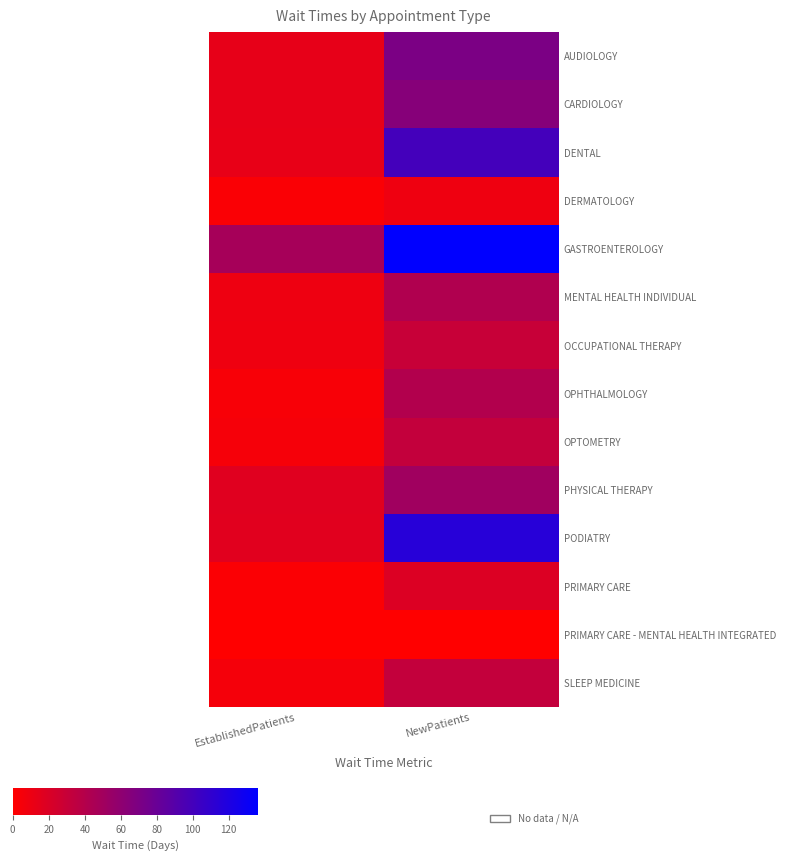

Which series has the largest total across all categories?

GASTROENTEROLOGY